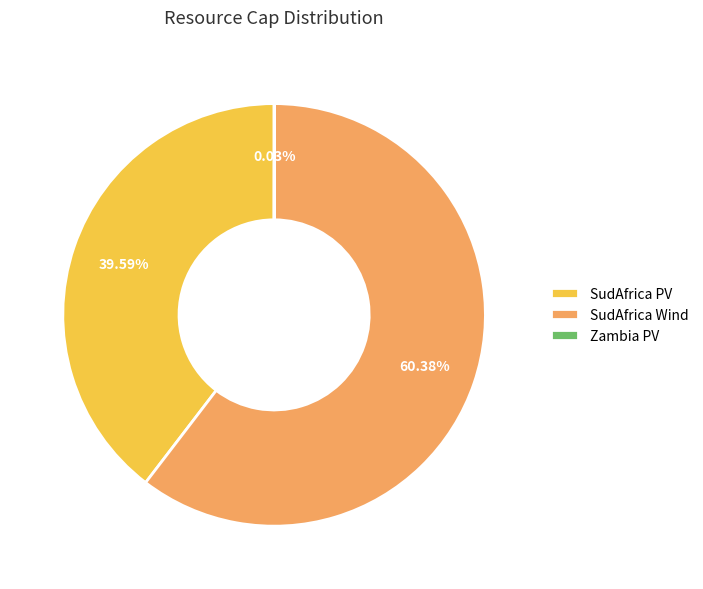

Does SudAfrica Wind represent more than half of the total?

Yes